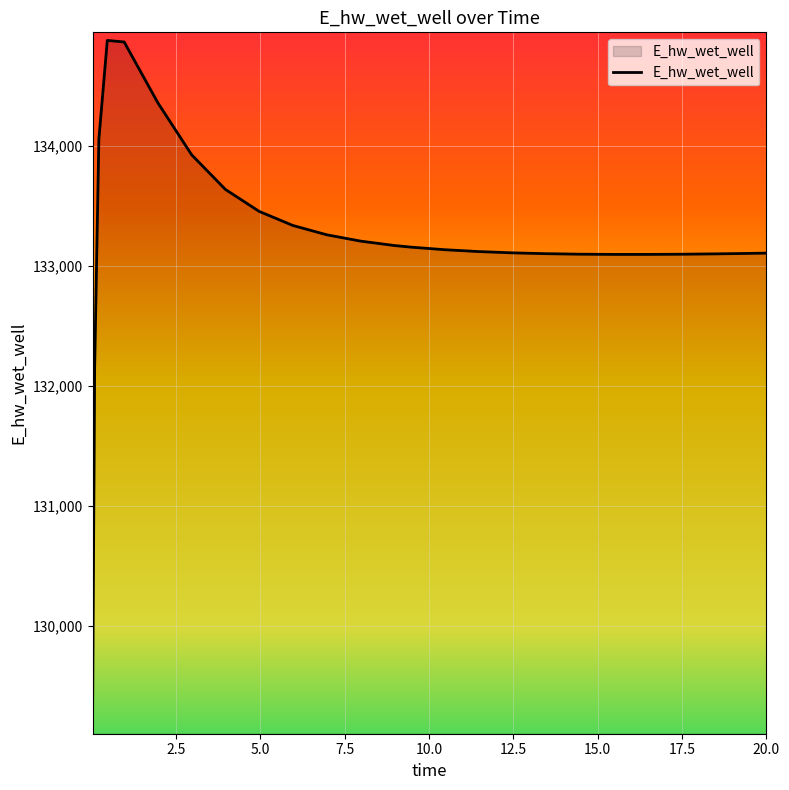

What is the difference between the maximum and minimum values?

5716.2